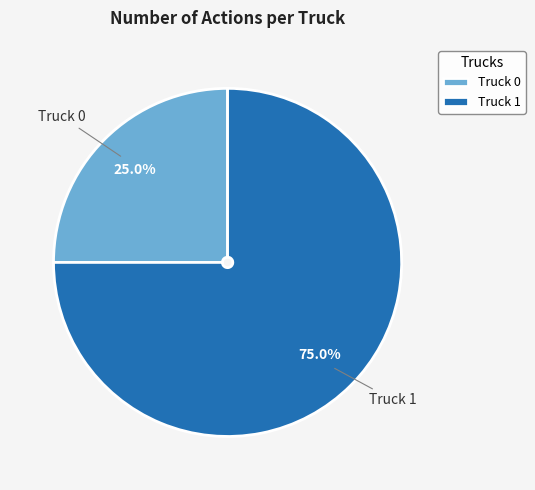

Is the sum of Truck 0 and Truck 1 greater than half?

Yes